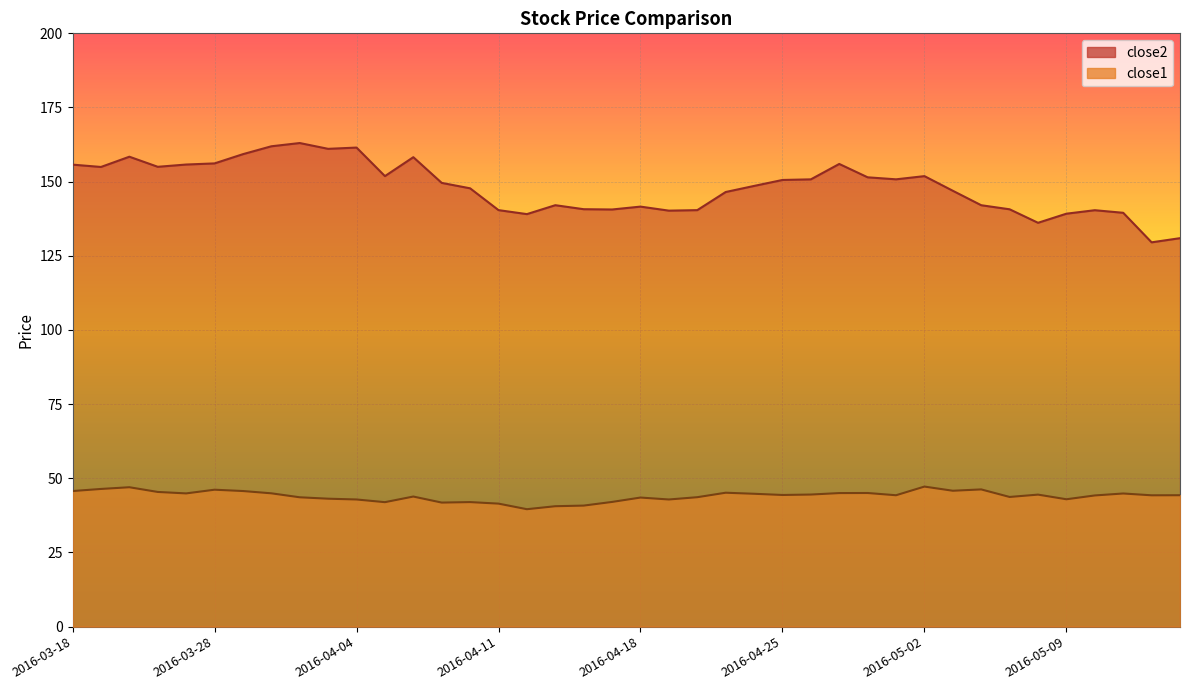

At 2016-04-08, list the series in order from largest to smallest.

close2, close1